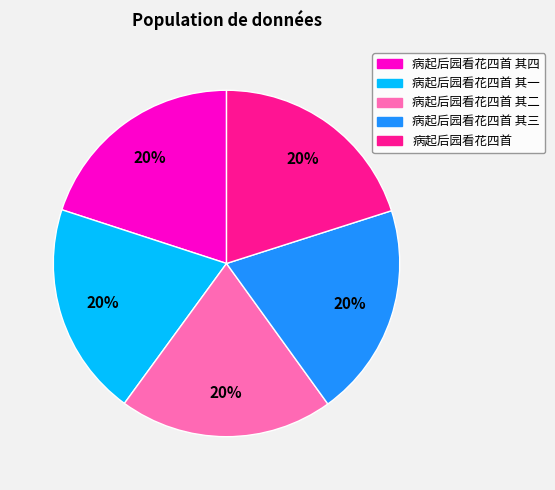

Do 病起后园看花四首 and 病起后园看花四首 其四 together represent more than half of the pie?

No